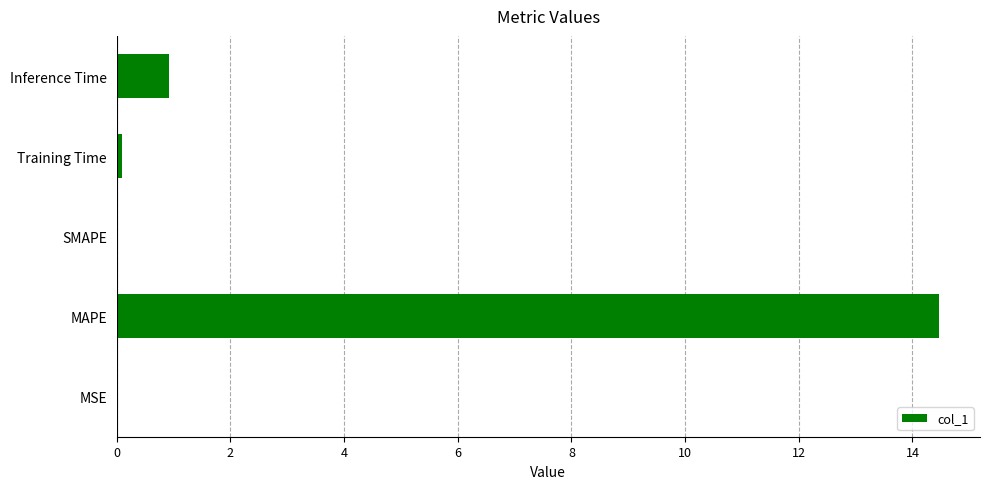

What is the change in value from SMAPE to Inference Time?

+0.9